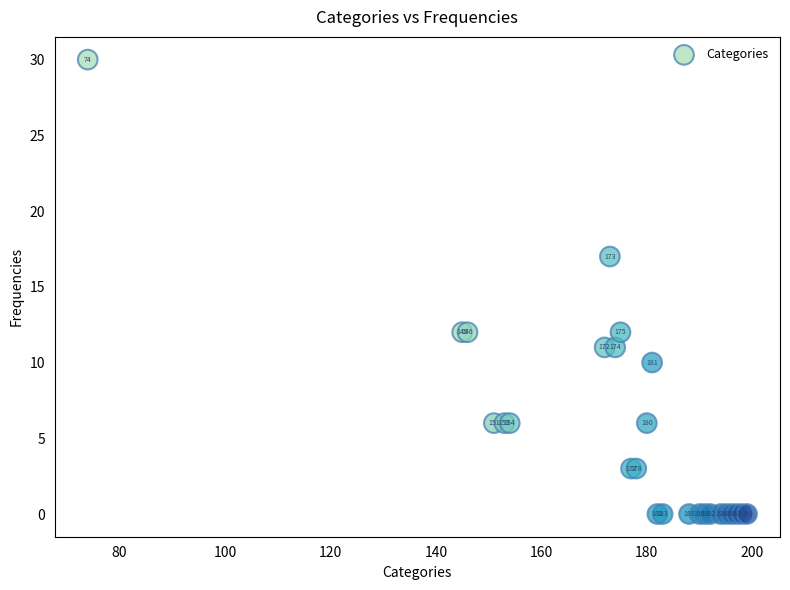

What Y value in the scatter plot is closest to 15?

17